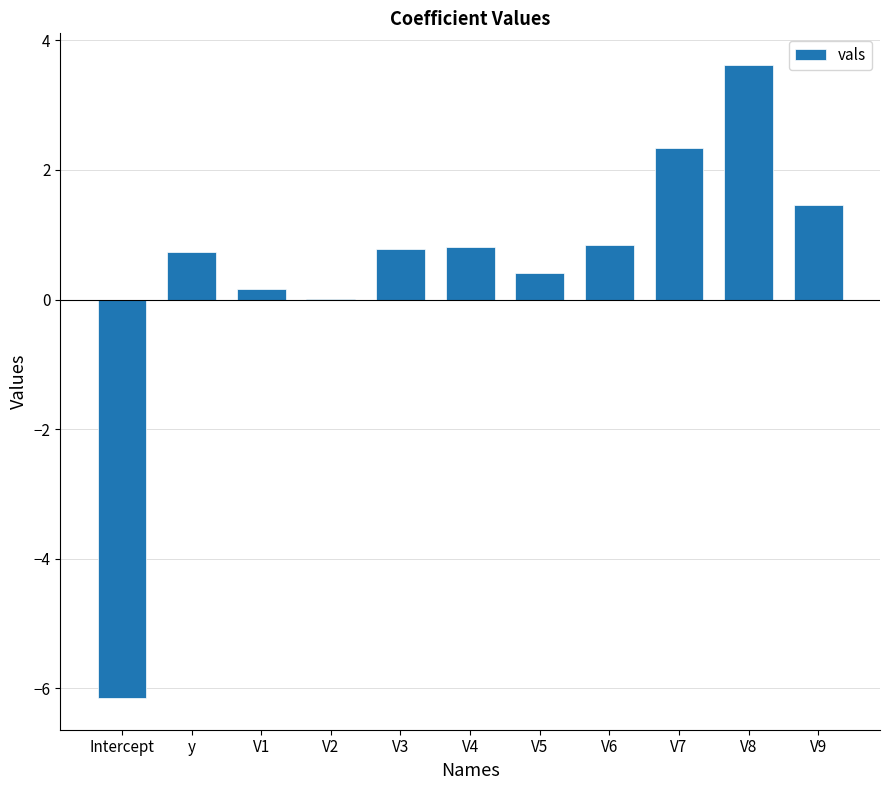

True or false: the data shows 0.8 at V6.

True